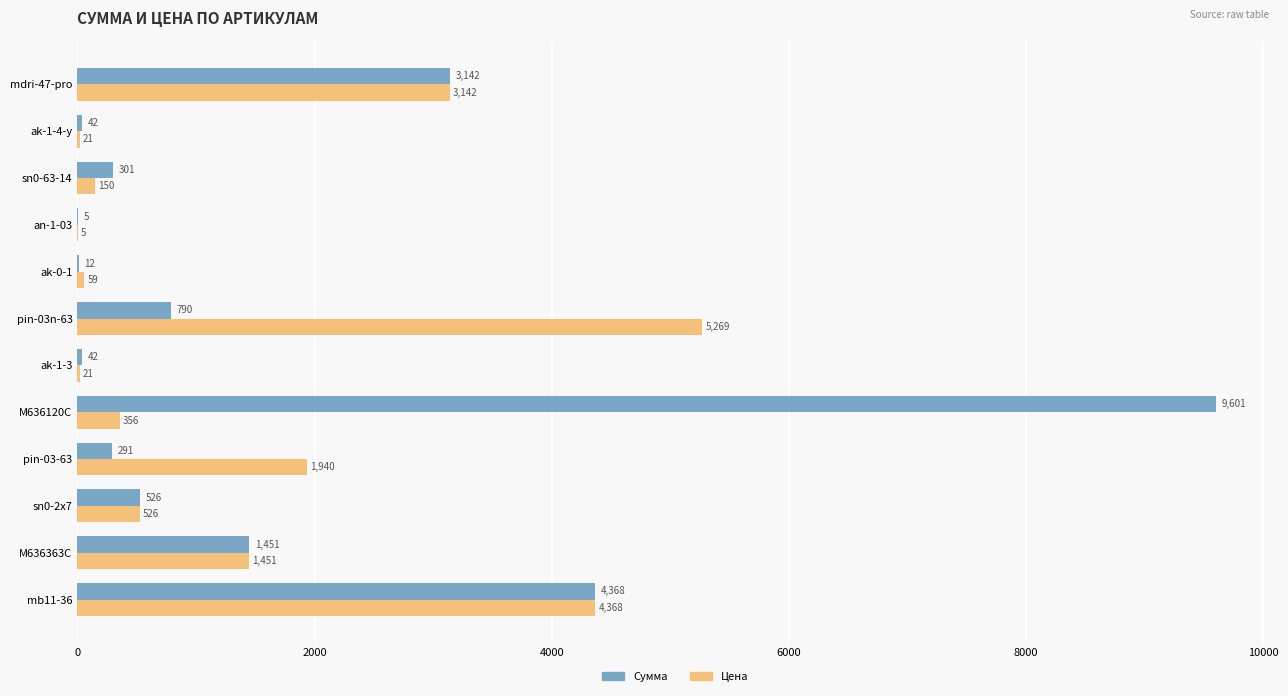

What is the average value of the Цена series?

1442.2